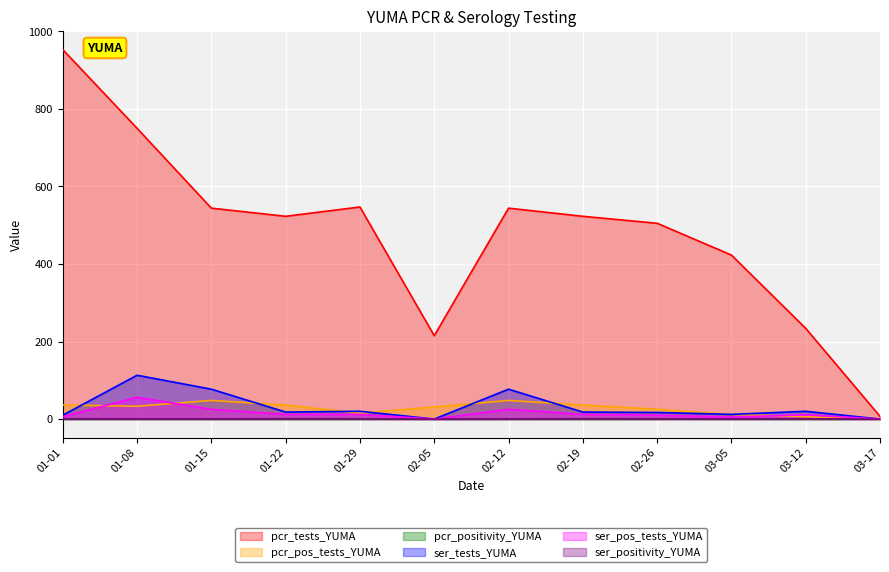

At which category does the chart reach its peak across all series?

01-01